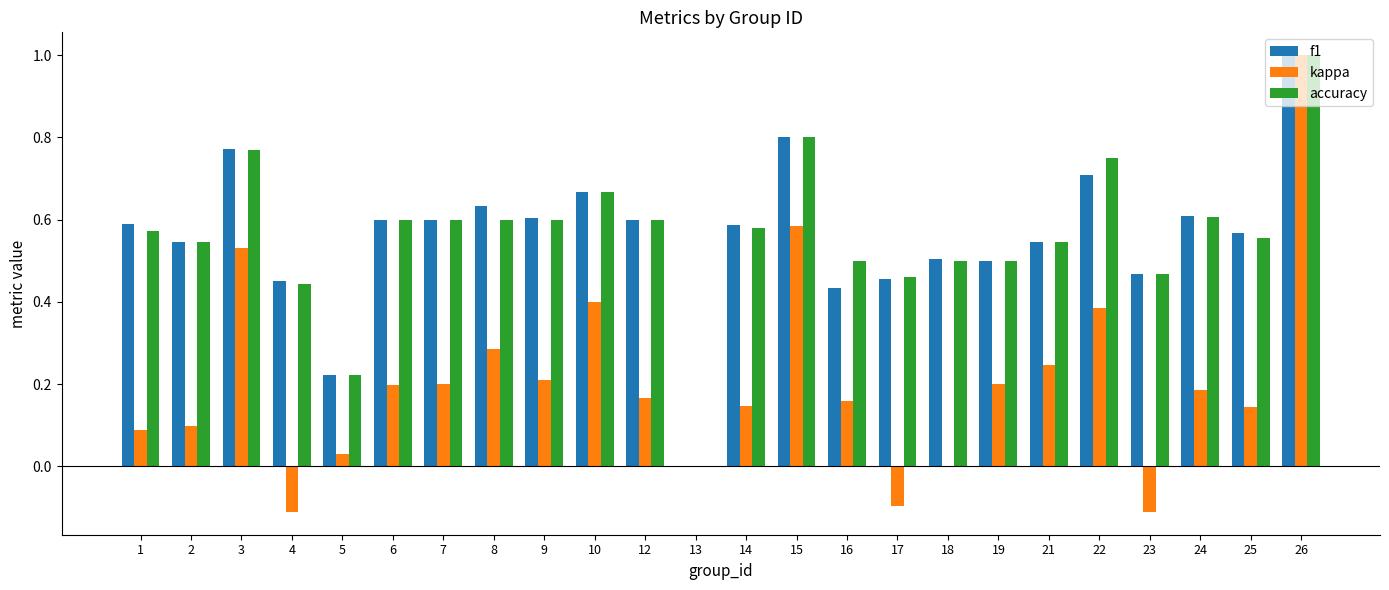

Is the value of f1 at 12 greater than the value of kappa at 3?

Yes